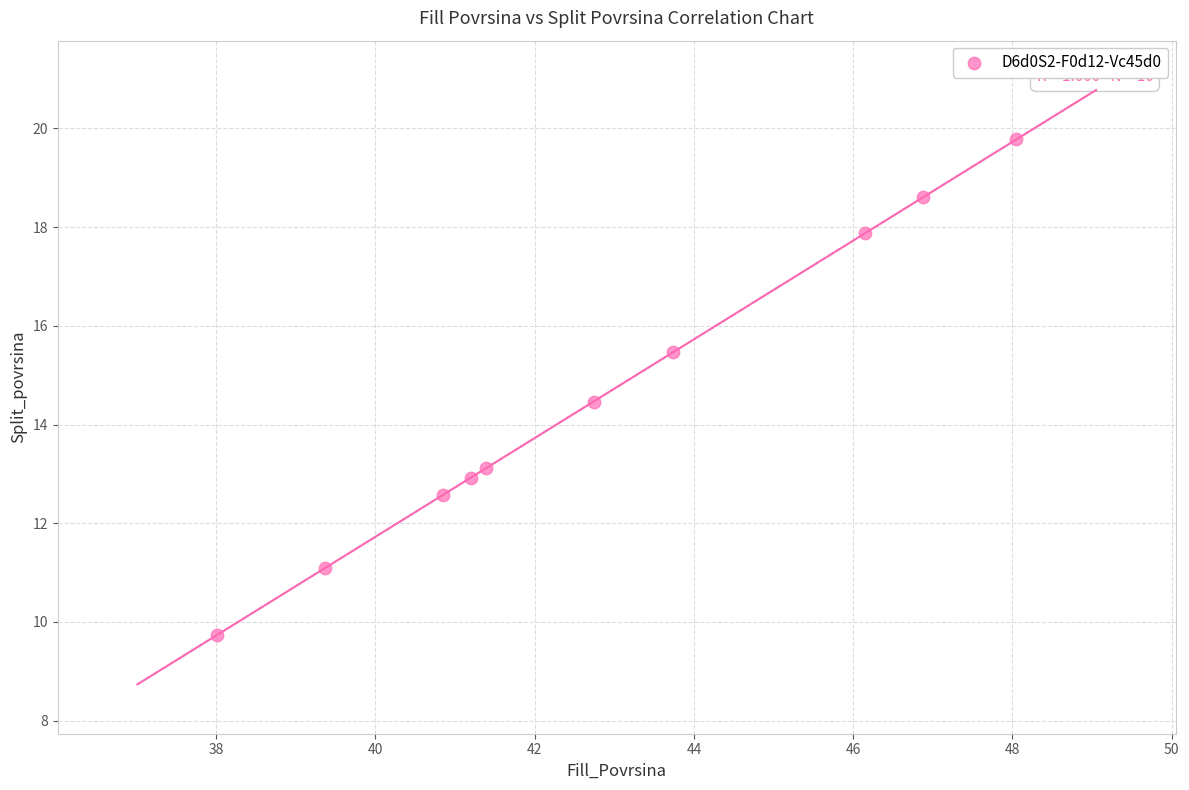

What Y value in the scatter plot is closest to 14?

14.5